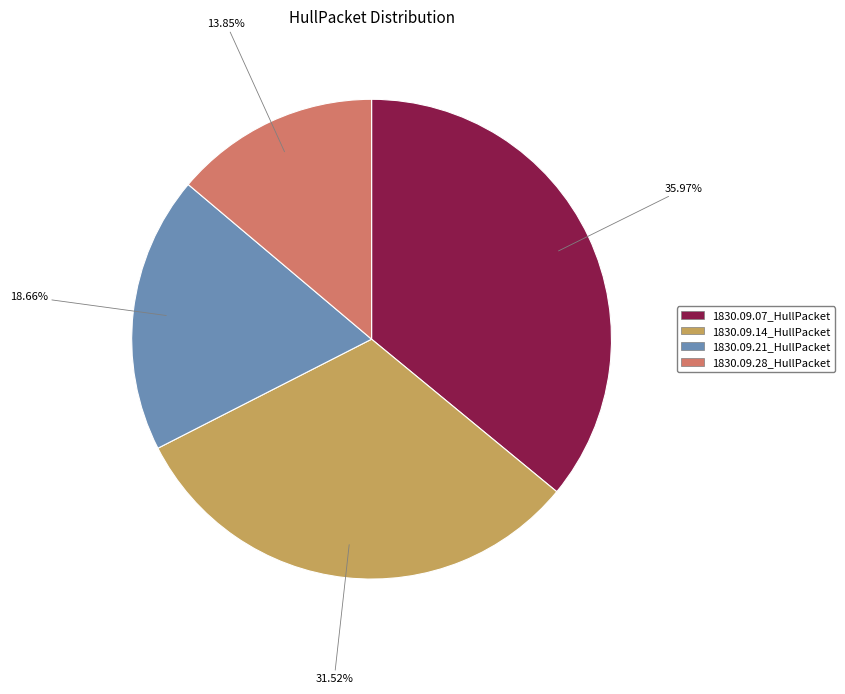

To the nearest percent, what is the difference between the 1830.09.14_HullPacket and 1830.09.28_HullPacket slice percentages?

18%